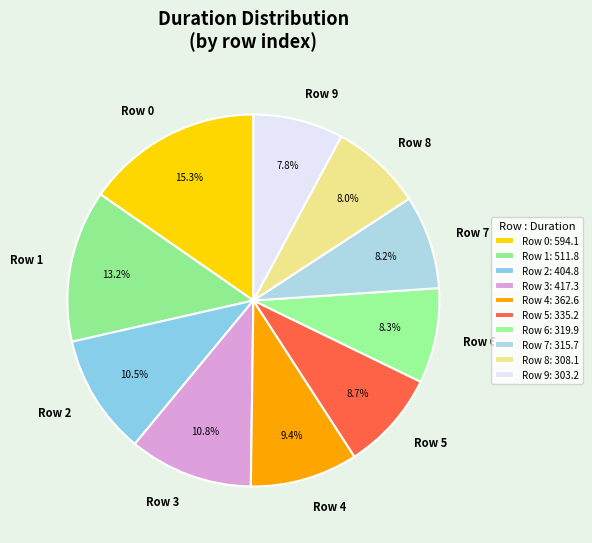

Count the number of slices in the pie.

10